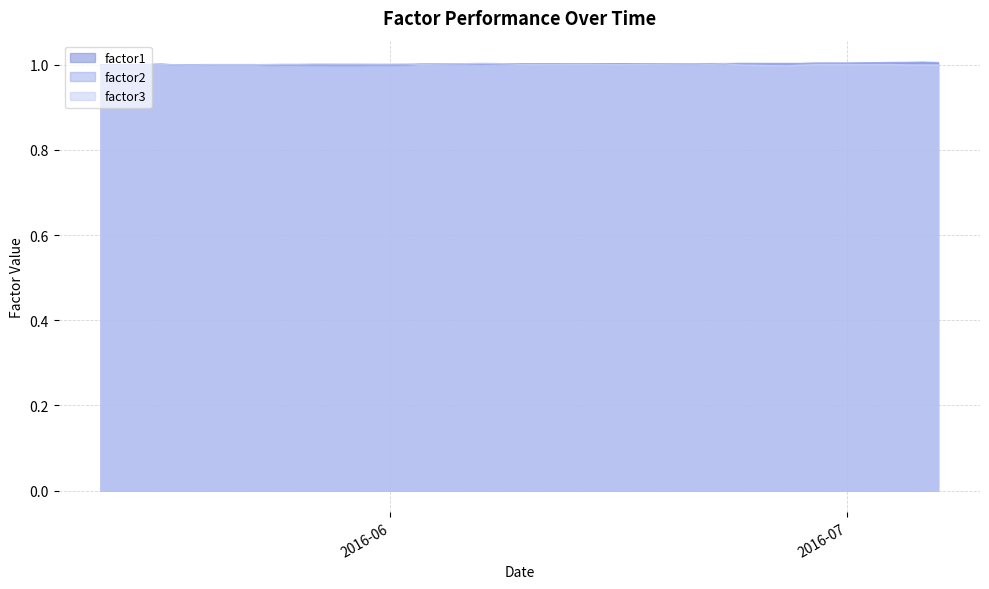

What is the approximate value of factor1 at 2016-05-31?

1.0